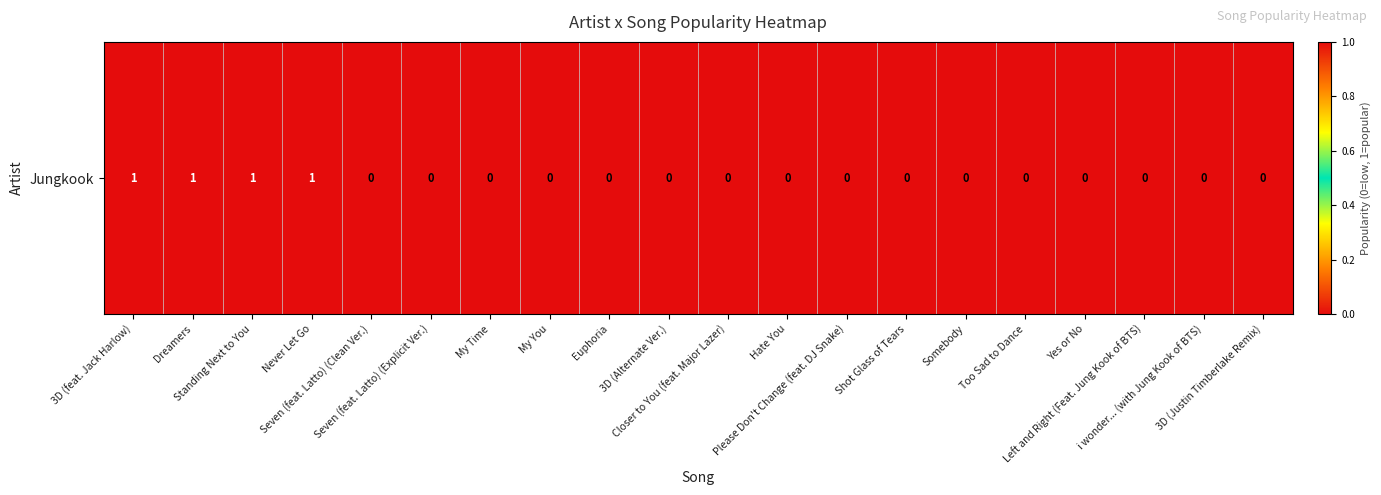

How many values are above zero?

4